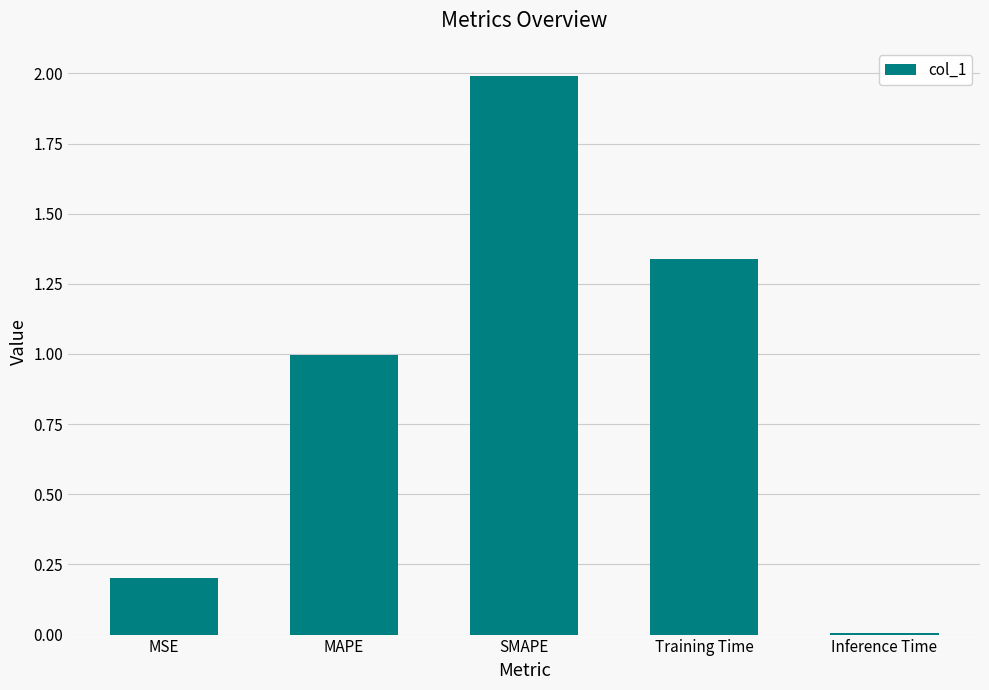

List the labels in order of value, smallest first.

Inference Time, MSE, MAPE, Training Time, SMAPE